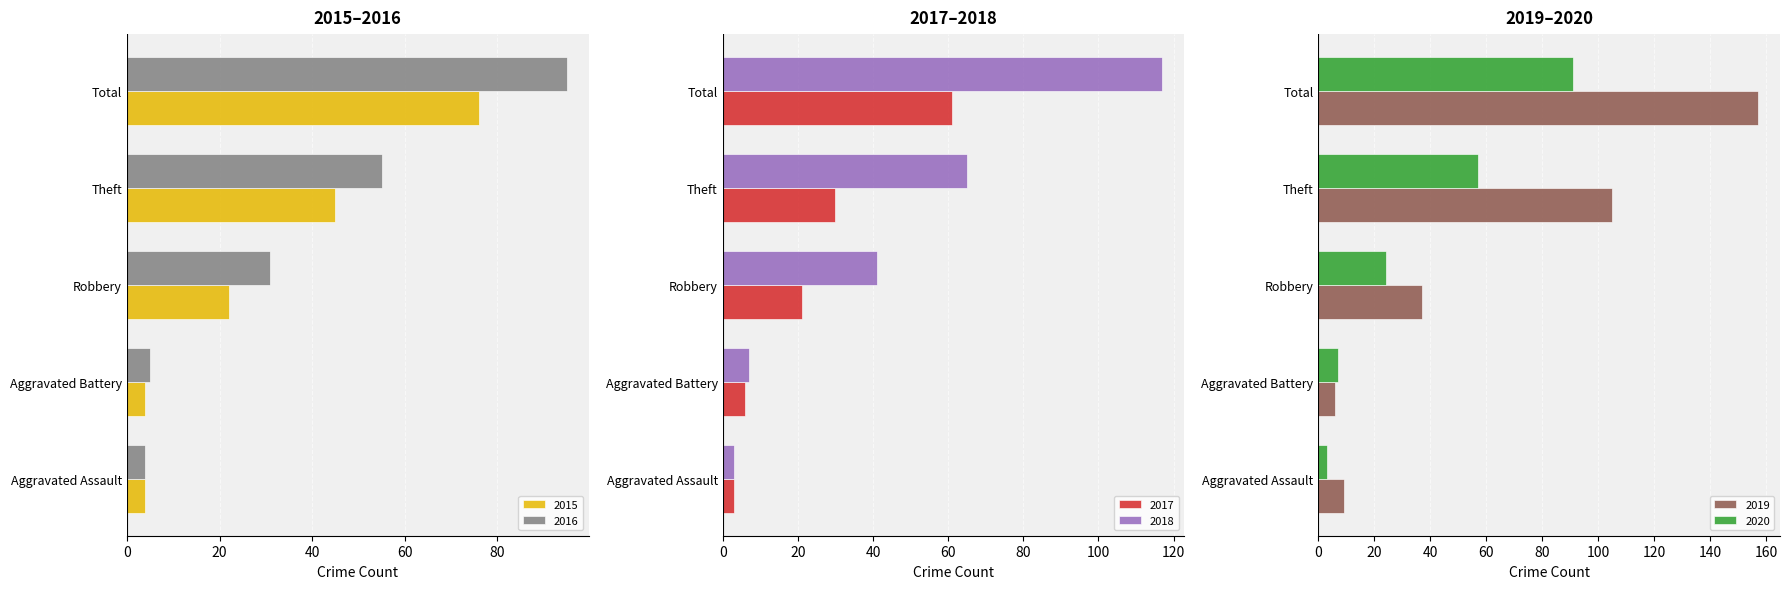

The 2018 series shows 55 at Total. True or false?

False